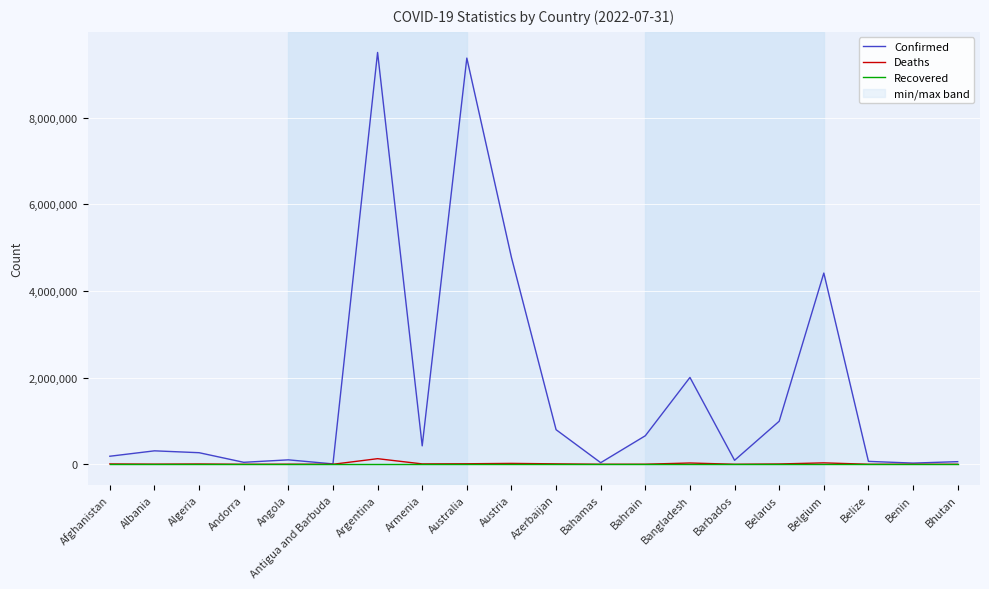

Which category has the lowest value in the Deaths series?

Bhutan